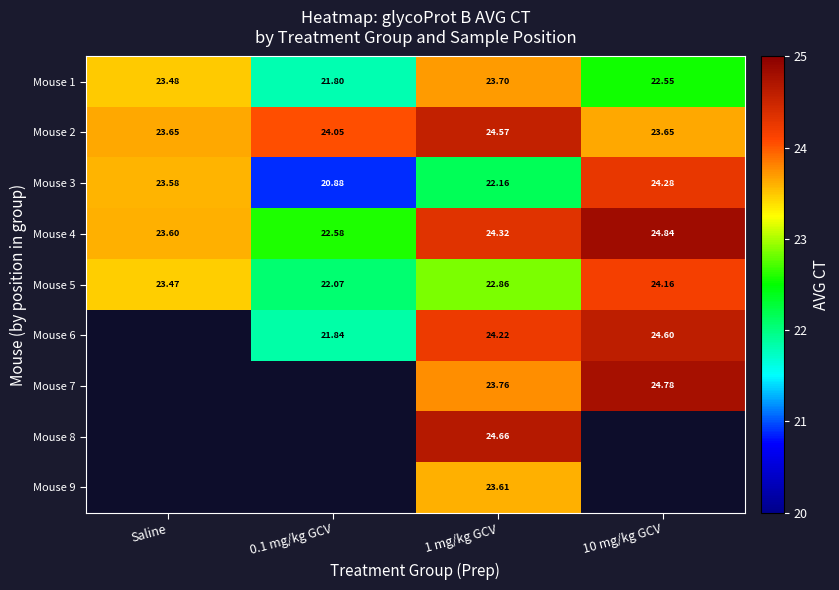

What is the maximum value shown in the chart?

24.8